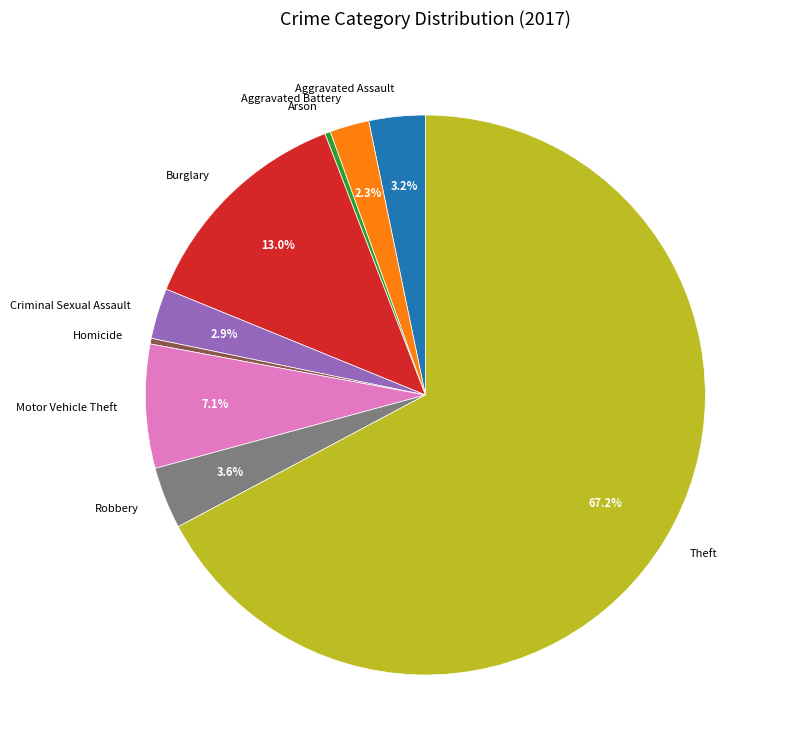

What percentage is NOT represented by Criminal Sexual Assault?

97.1%